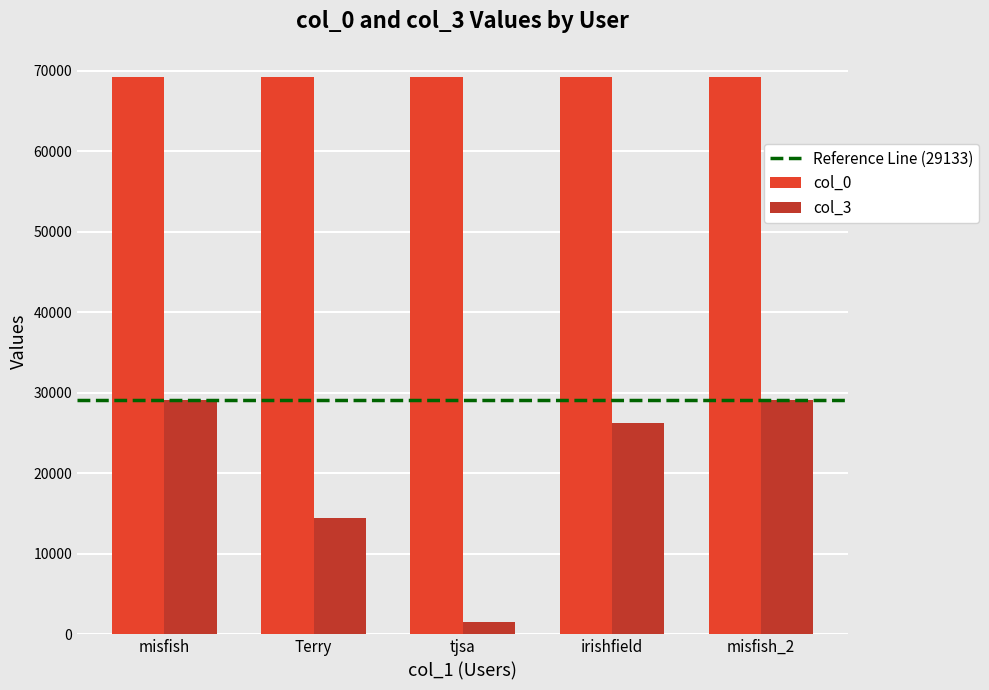

The col_3 series shows 15356 at misfish_2. True or false?

False